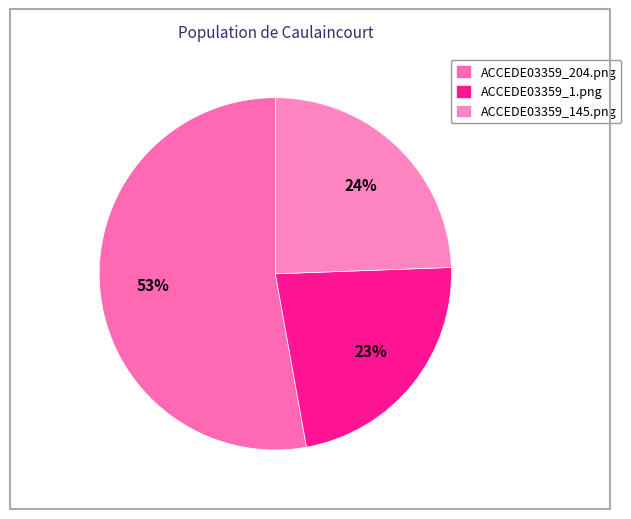

Rank the categories by value from lowest to highest.

ACCEDE03359_1.png, ACCEDE03359_145.png, ACCEDE03359_204.png